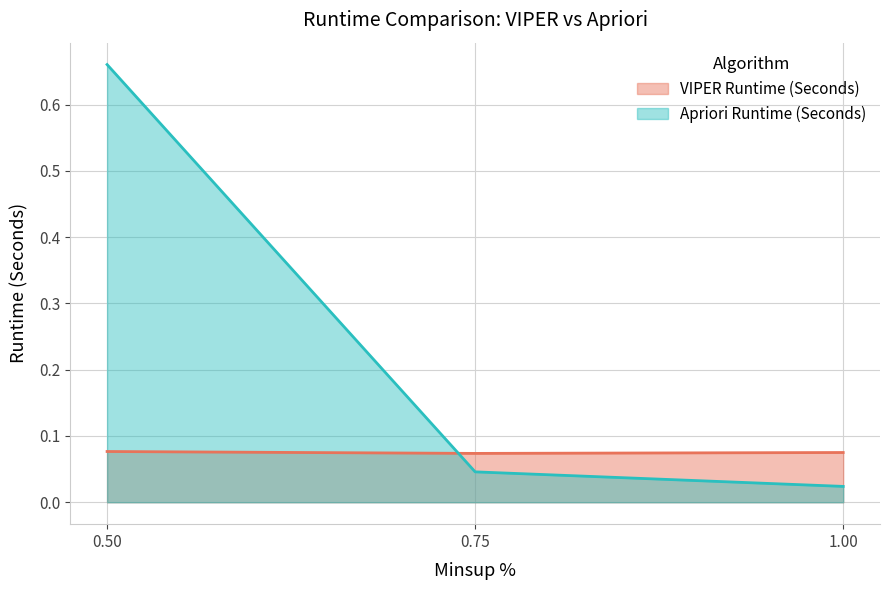

Does the chart display data point markers on the line(s)?

No